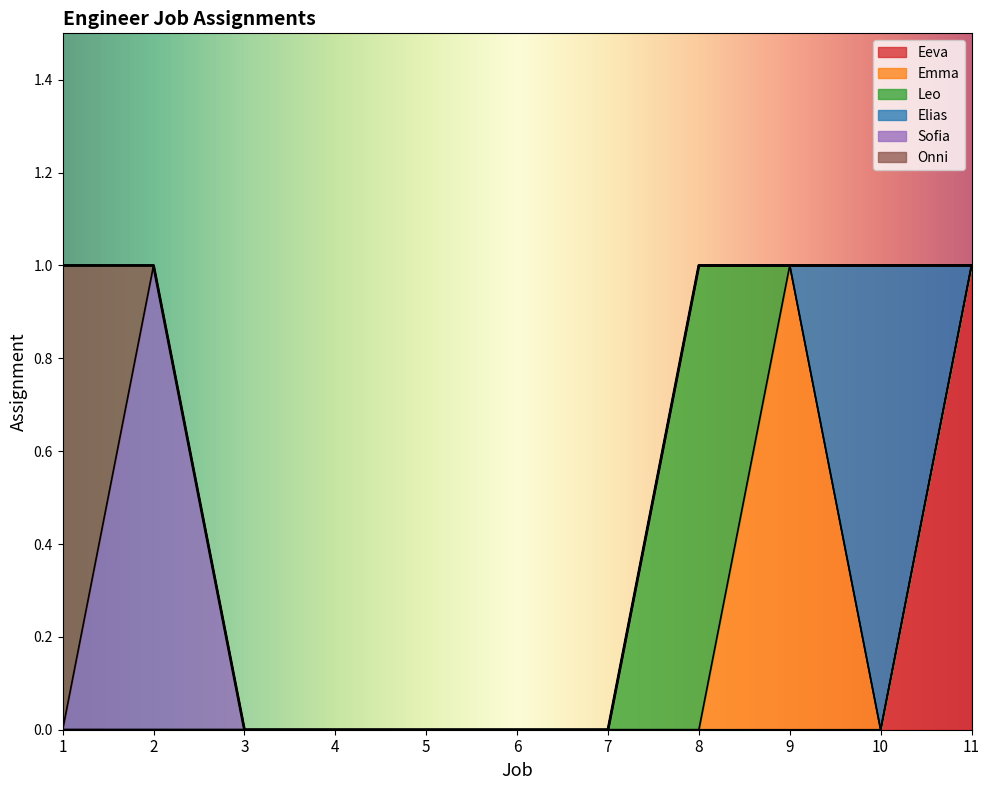

True or false: Sofia and Elias cross at least once.

False